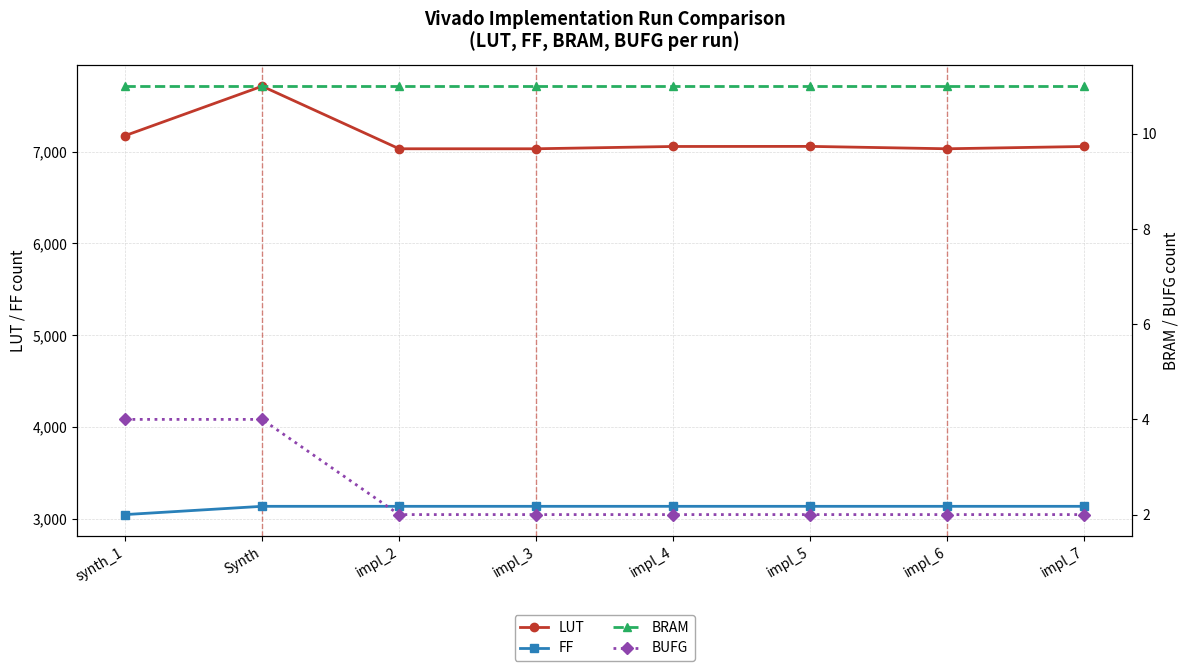

True or false: BRAM has more than 2 points higher than both neighbors.

False